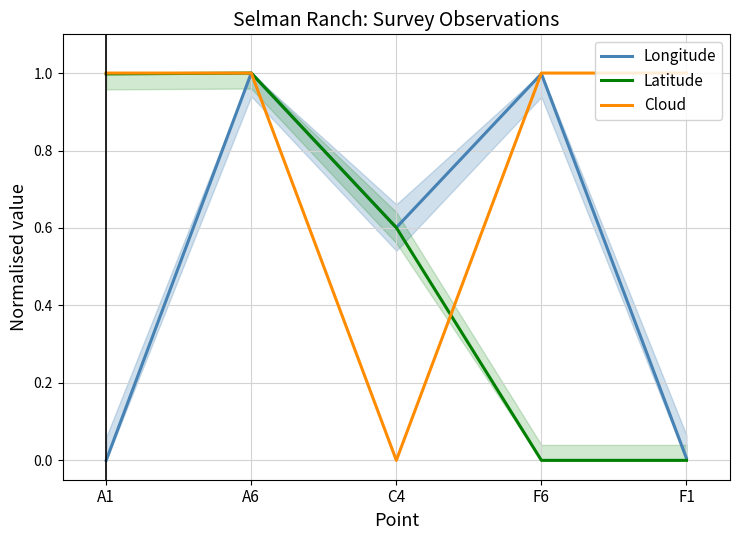

Where is the first local minimum for Cloud?

C4